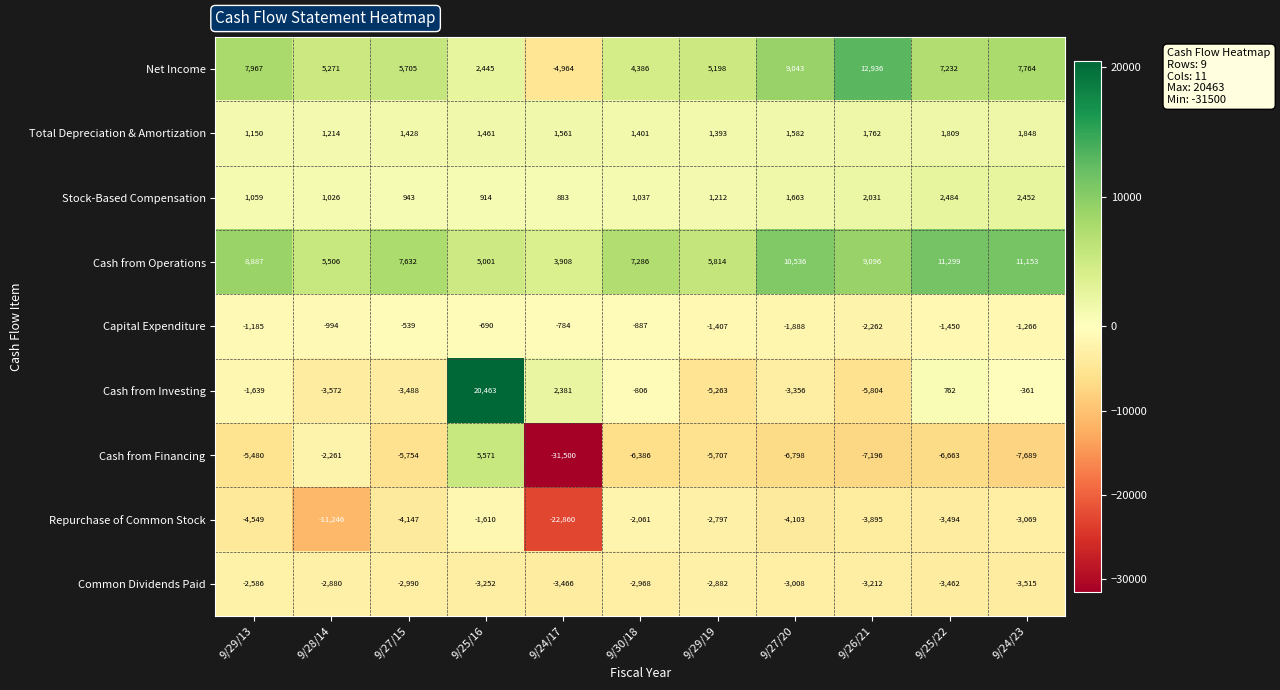

What is the spread (max minus min) of values at 9/25/22?

17962